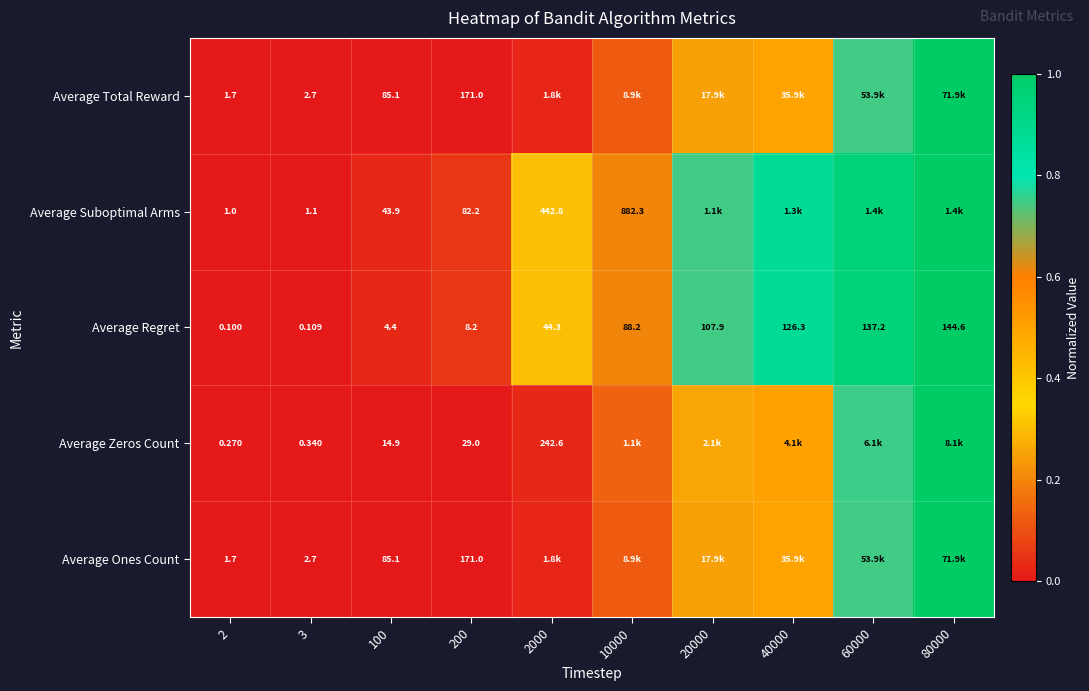

Is the value of Average Ones Count at 100 greater than the value of Average Regret at 10000?

No